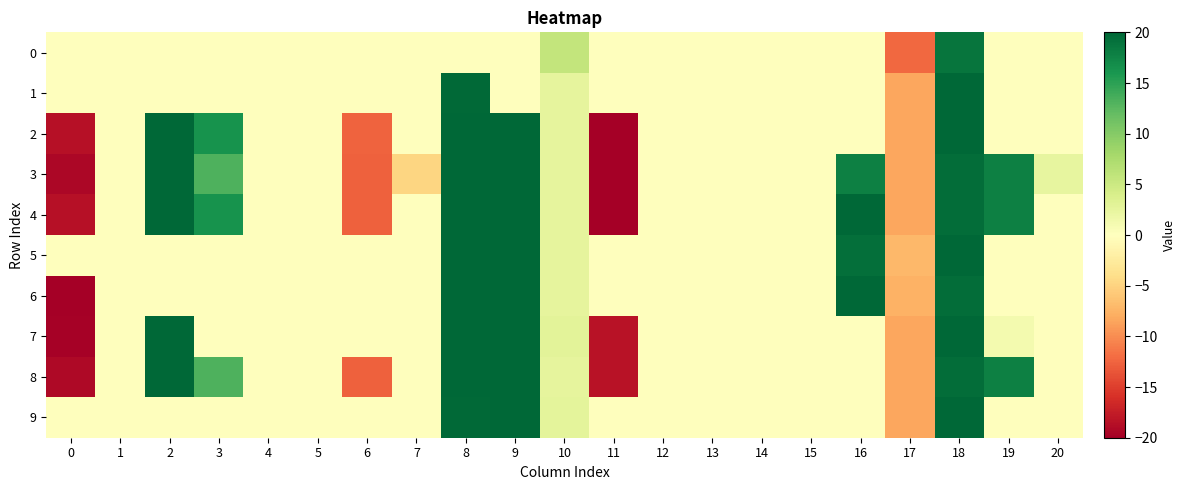

Reading left to right, what are all the values shown in this chart?

0: 0=0.0	1=0.0	2=0.0	3=0.0	4=0.0	5=0.0	6=0.0	7=0.0	8=0.0	9=0.0	10=5.8	11=0.0	12=0.0	13=0.0	14=0.0	15=0.0	16=0.0	17=-12.3	18=18.8	19=0.0	20=0.0
1: 0=0.0	1=0.0	2=0.0	3=0.0	4=0.0	5=0.0	6=0.0	7=0.0	8=19.8	9=0.0	10=2.6	11=0.0	12=0.0	13=0.0	14=0.0	15=0.0	16=0.0	17=-8.4	18=20.0	19=0.0	20=0.0
2: 0=-18.5	1=0.0	2=19.9	3=16.3	4=0.0	5=0.0	6=-12.5	7=0.0	8=20.0	9=20.0	10=2.6	11=-19.9	12=0.0	13=0.0	14=0.0	15=0.0	16=0.0	17=-8.4	18=20.0	19=0.0	20=0.0
3: 0=-19.2	1=0.0	2=19.9	3=13.2	4=0.0	5=0.0	6=-12.7	7=-4.8	8=20.0	9=20.0	10=2.6	11=-20.0	12=0.0	13=0.0	14=0.0	15=0.0	16=17.8	17=-8.4	18=19.5	19=17.9	20=2.5
4: 0=-18.6	1=0.0	2=19.9	3=16.3	4=0.0	5=0.0	6=-12.7	7=0.0	8=20.0	9=20.0	10=2.6	11=-20.0	12=0.0	13=0.0	14=0.0	15=0.0	16=20.0	17=-8.4	18=19.5	19=17.9	20=0.0
5: 0=0.0	1=0.0	2=0.0	3=0.0	4=0.0	5=0.0	6=0.0	7=0.0	8=20.0	9=20.0	10=2.6	11=0.0	12=0.0	13=0.0	14=0.0	15=0.0	16=19.4	17=-7.2	18=19.9	19=0.0	20=0.0
6: 0=-19.9	1=0.0	2=0.0	3=0.0	4=0.0	5=0.0	6=0.0	7=0.0	8=20.0	9=20.0	10=2.7	11=0.0	12=0.0	13=0.0	14=0.0	15=0.0	16=19.9	17=-7.5	18=19.4	19=0.0	20=0.0
7: 0=-19.8	1=0.0	2=20.0	3=0.0	4=0.0	5=0.0	6=0.0	7=0.0	8=19.9	9=19.9	10=2.8	11=-18.4	12=0.0	13=0.0	14=0.0	15=0.0	16=0.0	17=-8.4	18=19.9	19=1.1	20=0.0
8: 0=-19.2	1=0.0	2=19.9	3=13.2	4=0.0	5=0.0	6=-12.7	7=0.0	8=20.0	9=20.0	10=2.6	11=-18.4	12=0.0	13=0.0	14=0.0	15=0.0	16=0.0	17=-8.4	18=19.5	19=17.9	20=0.0
9: 0=0.0	1=0.0	2=0.0	3=0.0	4=0.0	5=0.0	6=0.0	7=0.0	8=19.8	9=20.0	10=2.8	11=0.0	12=0.0	13=0.0	14=0.0	15=0.0	16=0.0	17=-8.4	18=20.0	19=0.0	20=0.0